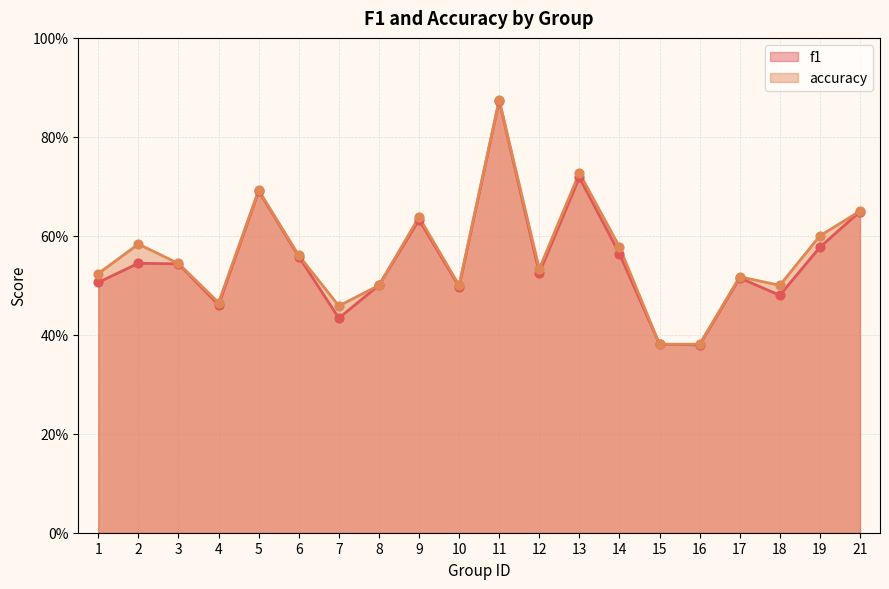

What are all the series names shown in the legend?

f1, accuracy